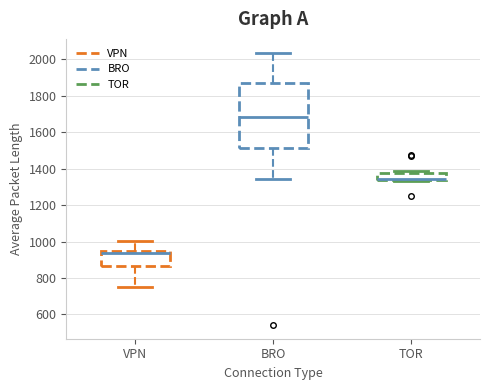

Where is the upper edge of the box for TOR on the y-axis? The values are not printed on the chart, so give them approximately, as read against the axis.

1380